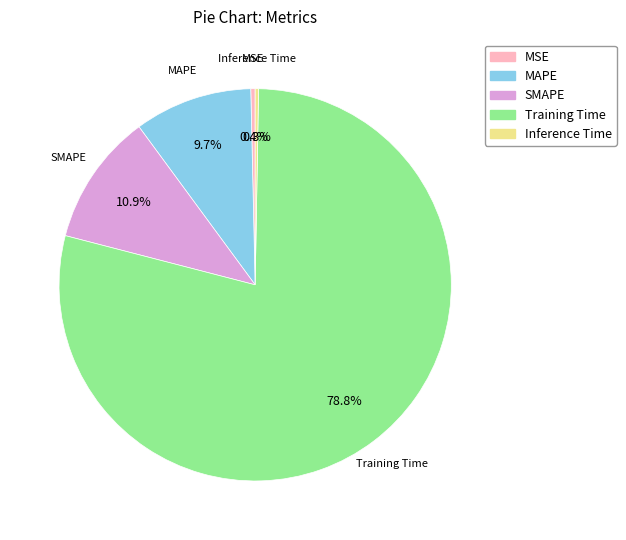

Does MAPE account for over 50% of the chart?

No